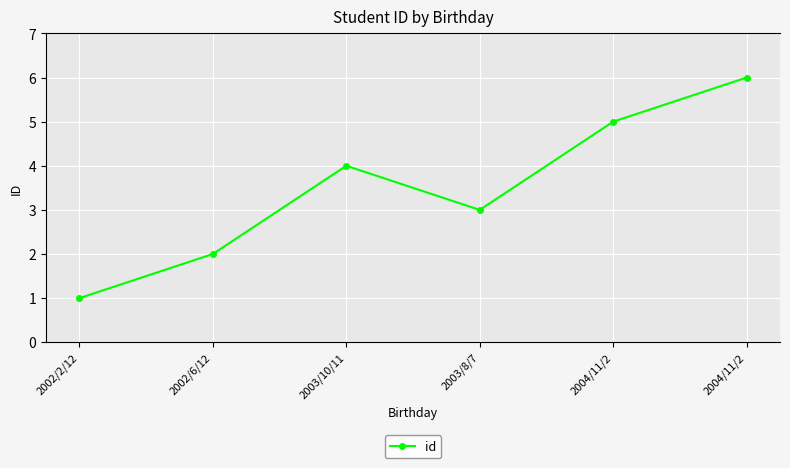

Which category has the highest value across all series?

2004/11/2